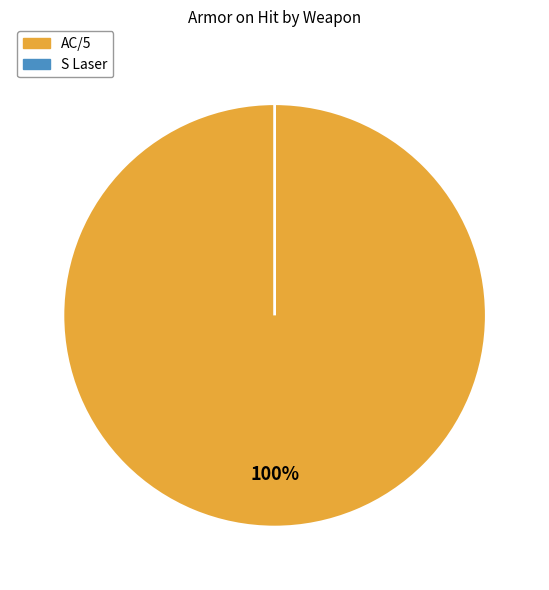

Count the number of slices in the pie.

2